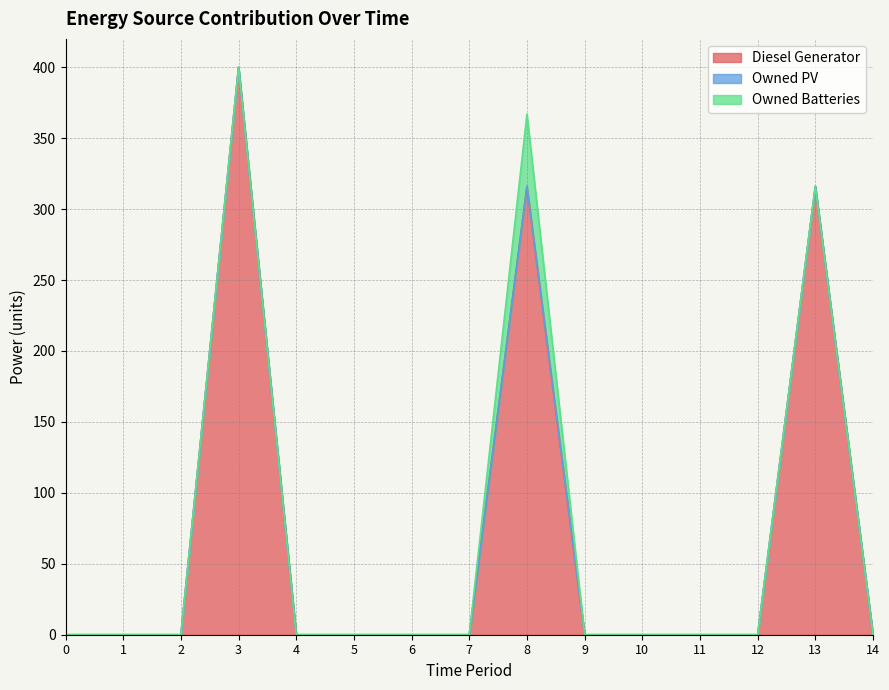

What are all the series names shown in the legend?

Diesel Generator, Owned PV, Owned Batteries